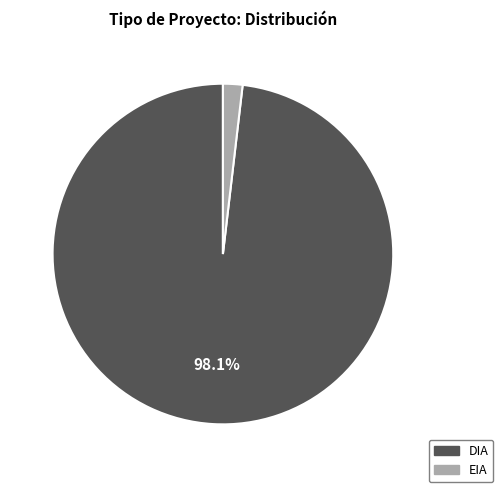

Does EIA represent more than half of the total?

No